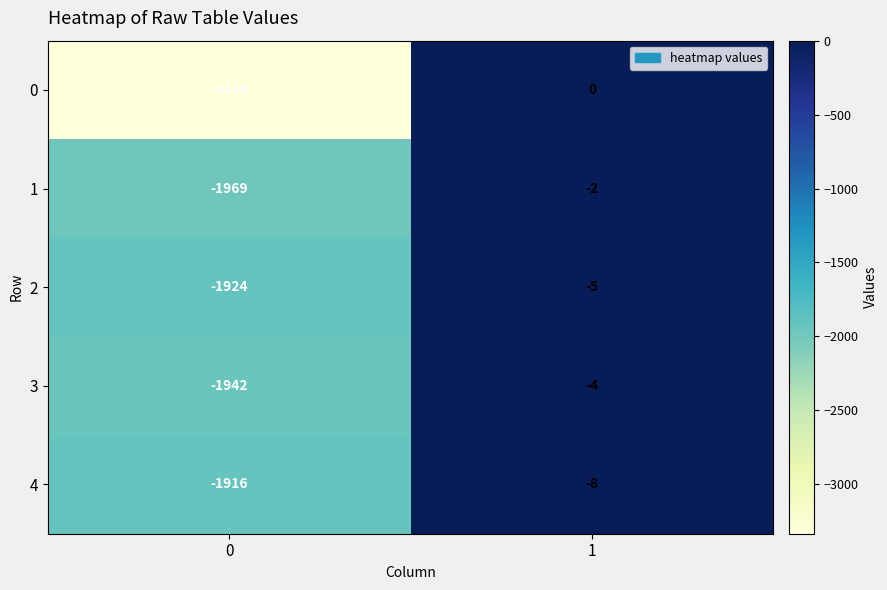

Which series has the largest total across all categories?

4